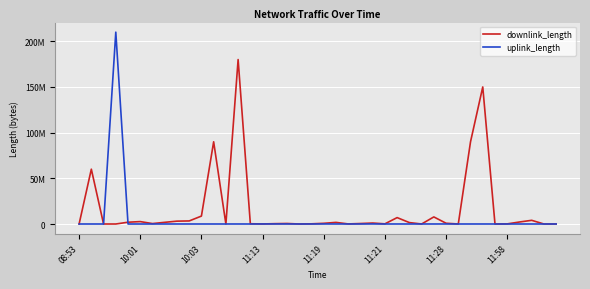

Does the chart display data point markers on the line(s)?

No